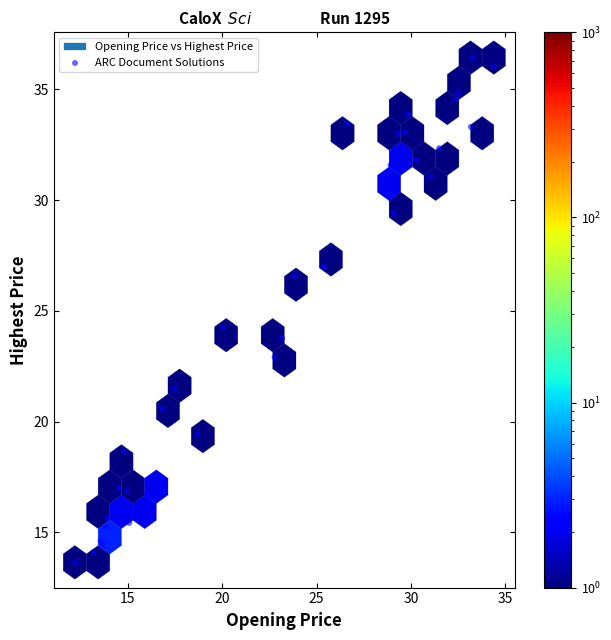

What Y value in the scatter plot is closest to 25?

24.2